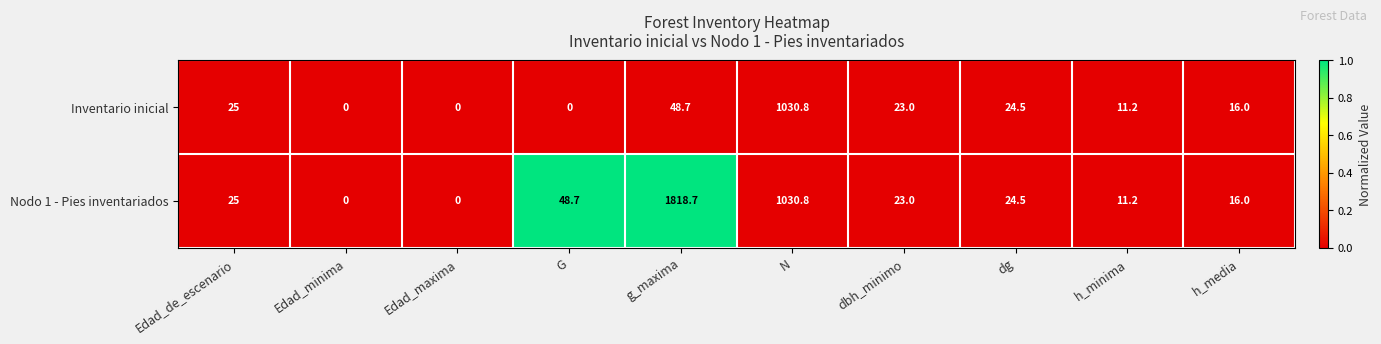

List the series in order of their peak value, highest first.

Nodo 1 - Pies inventariados, Inventario inicial